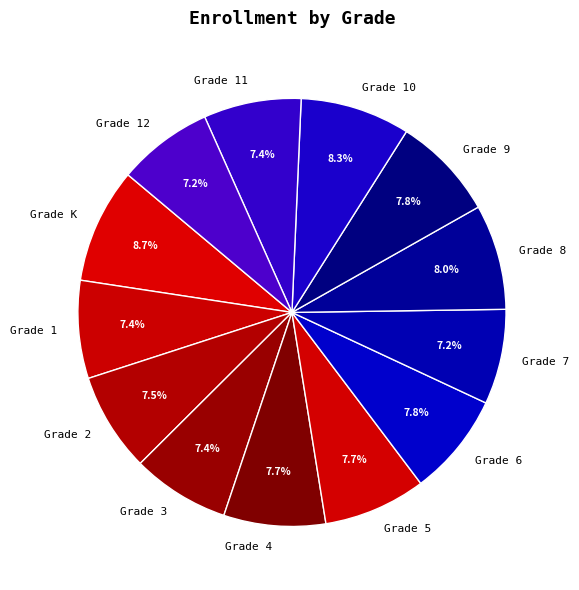

Is there any slice that represents more than half of the pie?

No